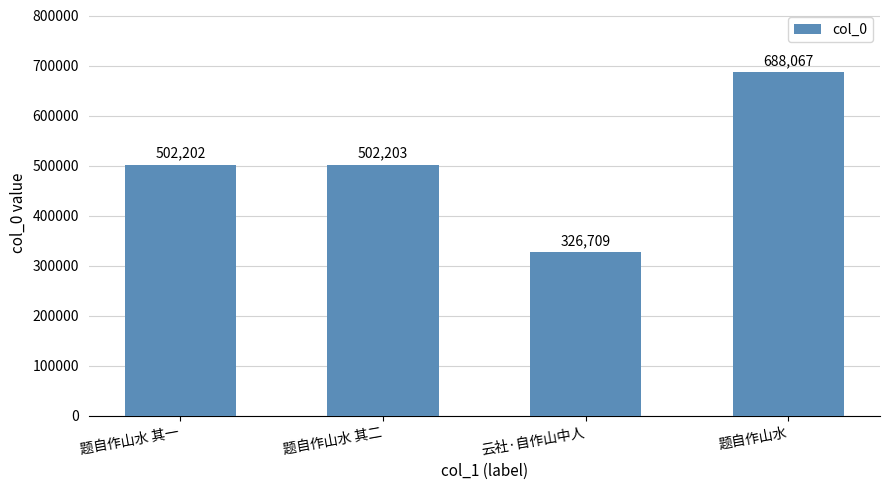

At which label is the value closest to 507388?

题自作山水 其二